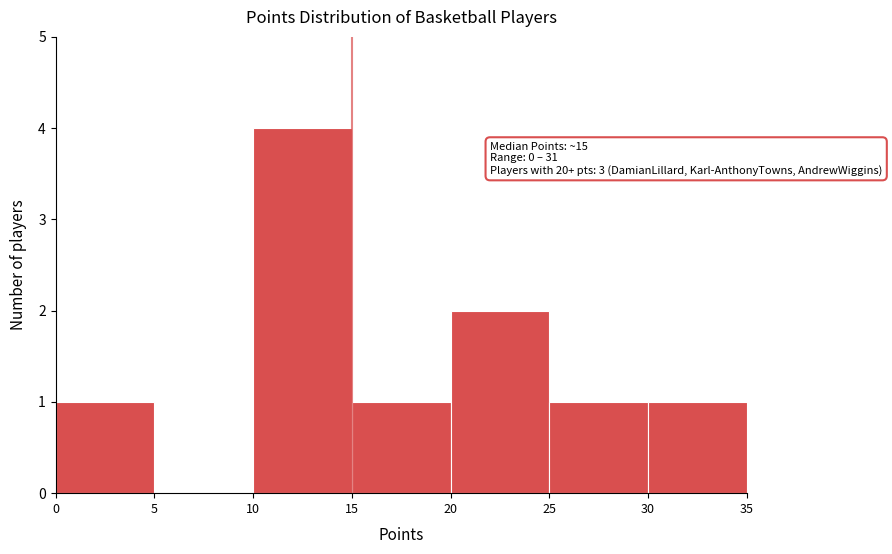

Over which range of the x-axis is the bar tallest?

10 to 15